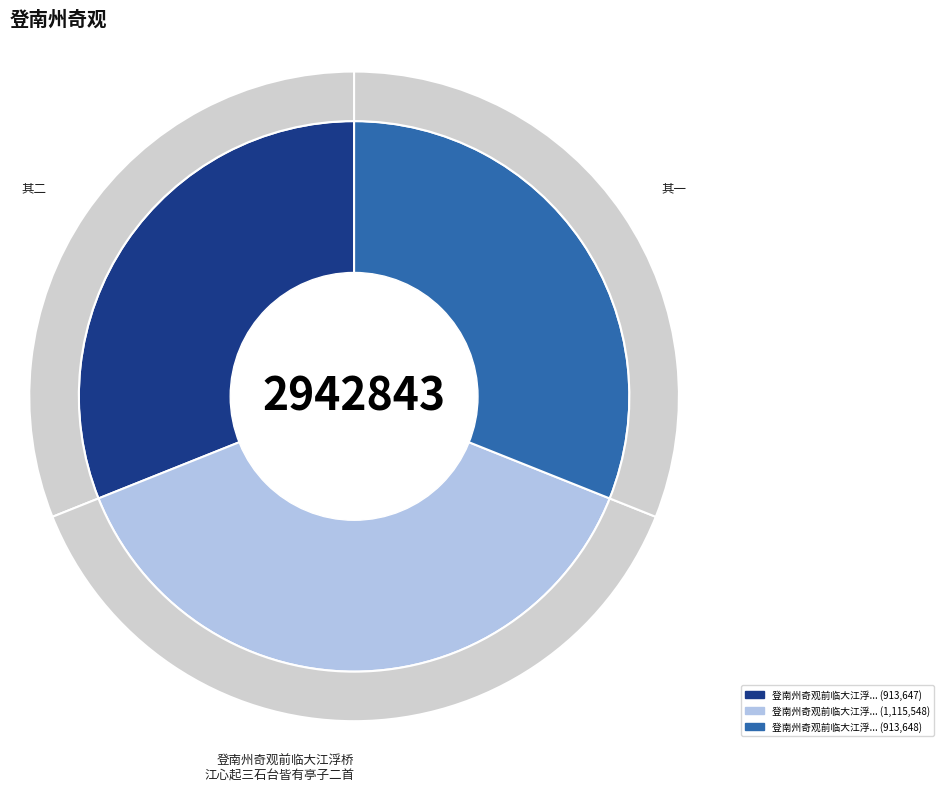

Approximately how many times larger is the value at 登南州奇观前临大江浮桥江心起三石台皆有亭子二首 compared to 登南州奇观前临大江浮桥江心起三石台皆有亭子二首 其二?

1.2